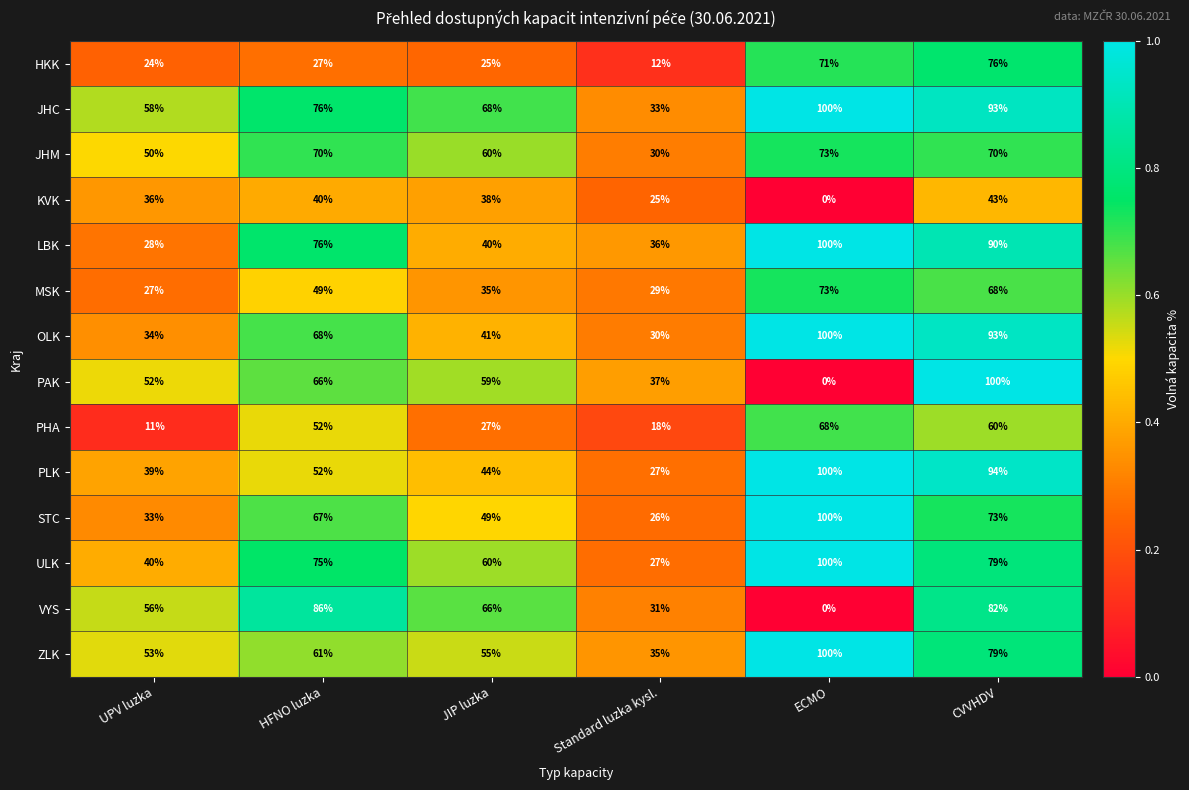

Which series changed the most between HFNO luzka and ECMO?

VYS